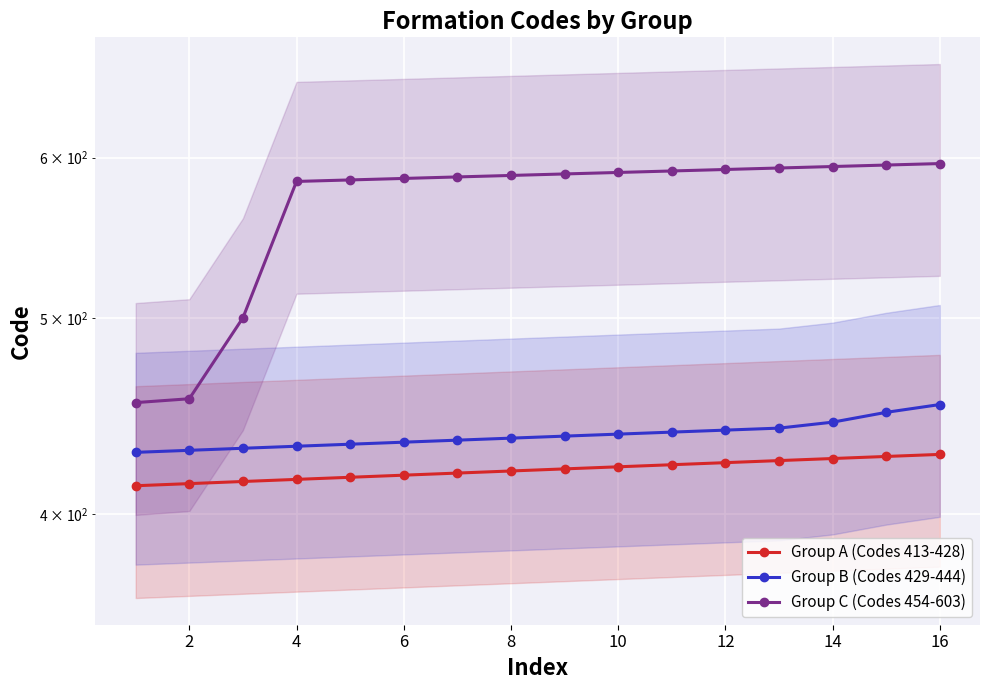

Is the value of Group C (Codes 454-603) at 10 greater than the value of Group A (Codes 413-428) at 14?

Yes